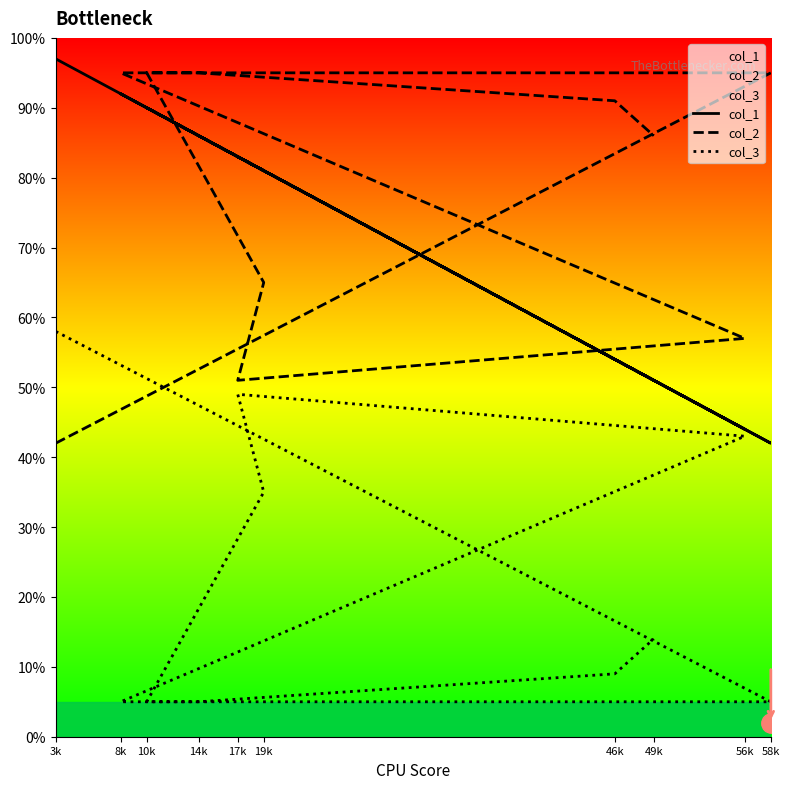

Which series ends up on top after the final intersection of col_3 and col_2?

col_2